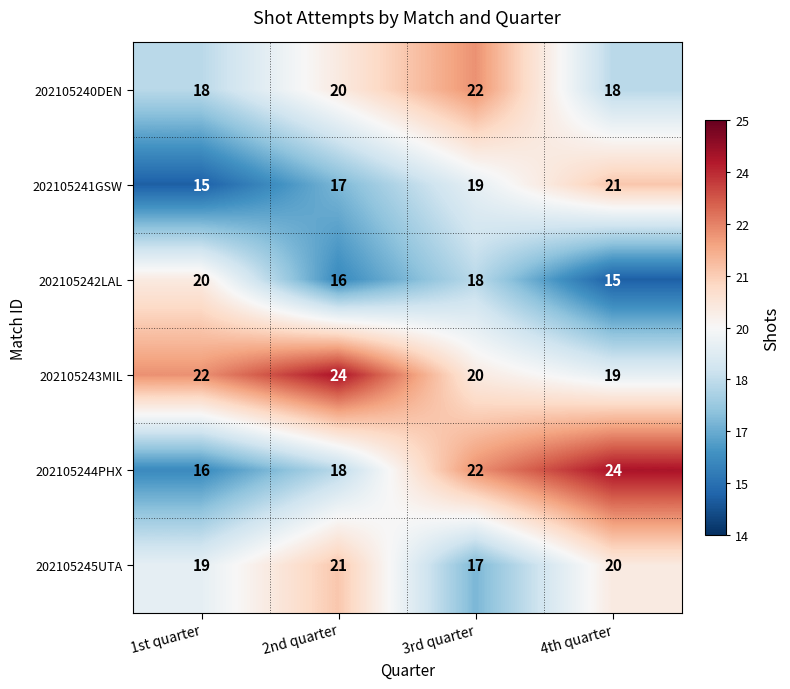

Read the 202105240DEN value at 3rd quarter.

22